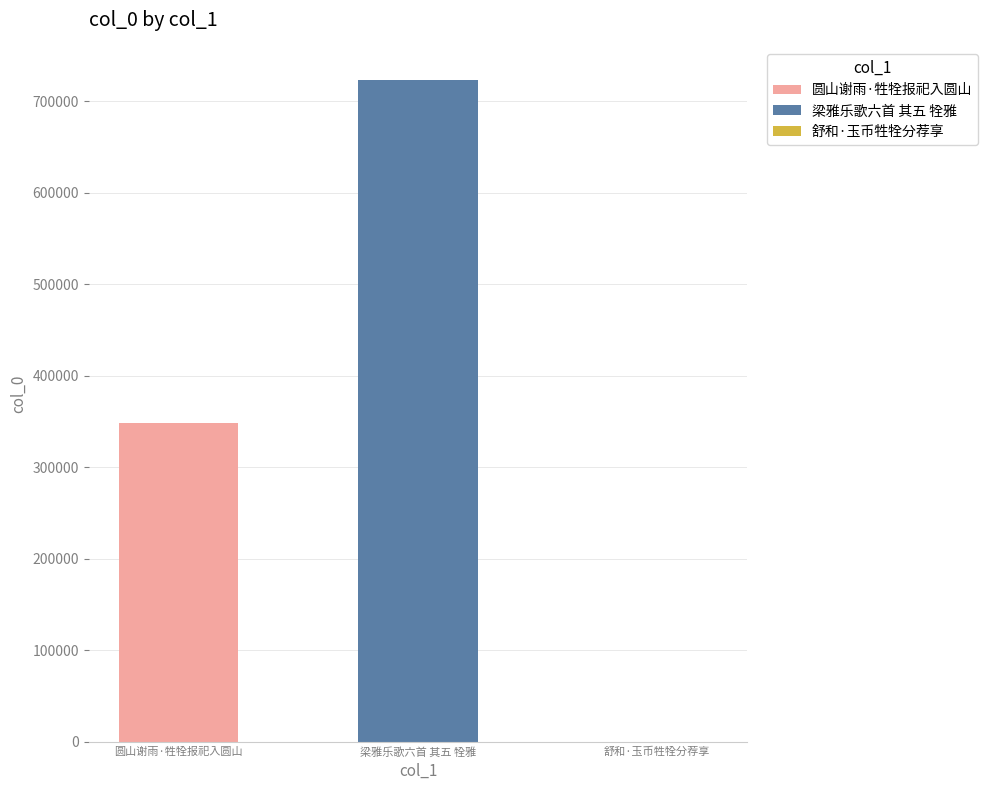

Rank the categories by value from lowest to highest.

舒和·玉币牲牷分荐享, 圆山谢雨·牲牷报祀入圆山, 梁雅乐歌六首 其五 牷雅